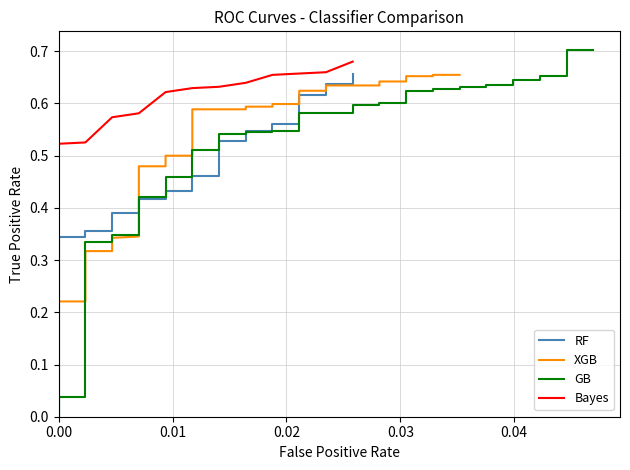

Does the chart have visible grid lines?

Yes